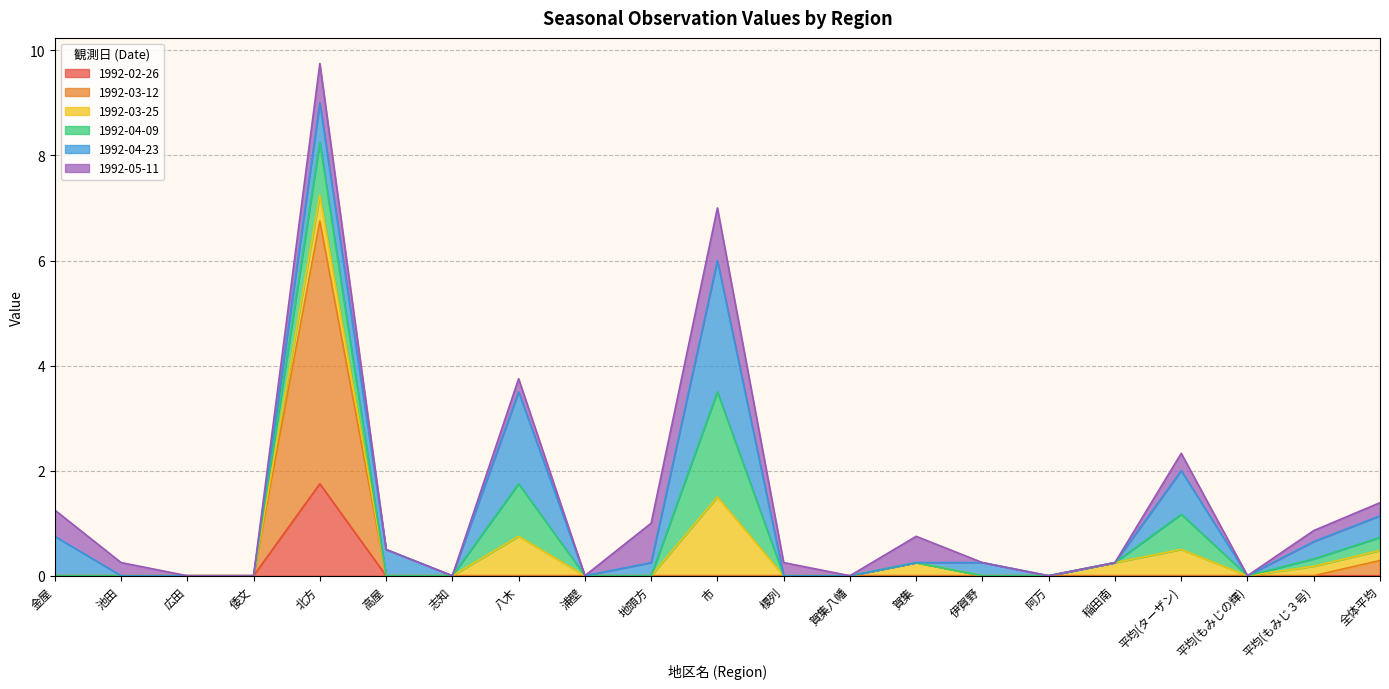

Reading left to right, list all the values displayed in this chart.

1992-02-26: 金屋=0.0	池田=0.0	広田=0.0	倭文=0.0	北方=1.8	高屋=0.0	志知=0.0	八木=0.0	浦壁=0.0	地頭方=0.0	市=0.0	榎列=0.0	賀集八幡=0.0	賀集=0.0	伊賀野=0.0	阿万=0.0	稲田南=0.0	平均(ターザン)=0.0	平均(もみじの輝)=0.0	平均(もみじ３号)=0.0	全体平均=0.0
1992-03-12: 金屋=0.0	池田=0.0	広田=0.0	倭文=0.0	北方=5.0	高屋=0.0	志知=0.0	八木=0.0	浦壁=0.0	地頭方=0.0	市=0.0	榎列=0.0	賀集八幡=0.0	賀集=0.0	伊賀野=0.0	阿万=0.0	稲田南=0.0	平均(ターザン)=0.0	平均(もみじの輝)=0.0	平均(もみじ３号)=0.0	全体平均=0.3
1992-03-25: 金屋=0.0	池田=0.0	広田=0.0	倭文=0.0	北方=0.5	高屋=0.0	志知=0.0	八木=0.8	浦壁=0.0	地頭方=0.0	市=1.5	榎列=0.0	賀集八幡=0.0	賀集=0.2	伊賀野=0.0	阿万=0.0	稲田南=0.2	平均(ターザン)=0.5	平均(もみじの輝)=0.0	平均(もみじ３号)=0.2	全体平均=0.2
1992-04-09: 金屋=0.0	池田=0.0	広田=0.0	倭文=0.0	北方=1.0	高屋=0.0	志知=0.0	八木=1.0	浦壁=0.0	地頭方=0.0	市=2.0	榎列=0.0	賀集八幡=0.0	賀集=0.0	伊賀野=0.0	阿万=0.0	稲田南=0.0	平均(ターザン)=0.7	平均(もみじの輝)=0.0	平均(もみじ３号)=0.1	全体平均=0.2
1992-04-23: 金屋=0.8	池田=0.0	広田=0.0	倭文=0.0	北方=0.8	高屋=0.5	志知=0.0	八木=1.8	浦壁=0.0	地頭方=0.2	市=2.5	榎列=0.0	賀集八幡=0.0	賀集=0.0	伊賀野=0.2	阿万=0.0	稲田南=0.0	平均(ターザン)=0.8	平均(もみじの輝)=0.0	平均(もみじ３号)=0.3	全体平均=0.4
1992-05-11: 金屋=0.5	池田=0.2	広田=0.0	倭文=0.0	北方=0.8	高屋=0.0	志知=0.0	八木=0.2	浦壁=0.0	地頭方=0.8	市=1.0	榎列=0.2	賀集八幡=0.0	賀集=0.5	伊賀野=0.0	阿万=0.0	稲田南=0.0	平均(ターザン)=0.3	平均(もみじの輝)=0.0	平均(もみじ３号)=0.2	全体平均=0.2